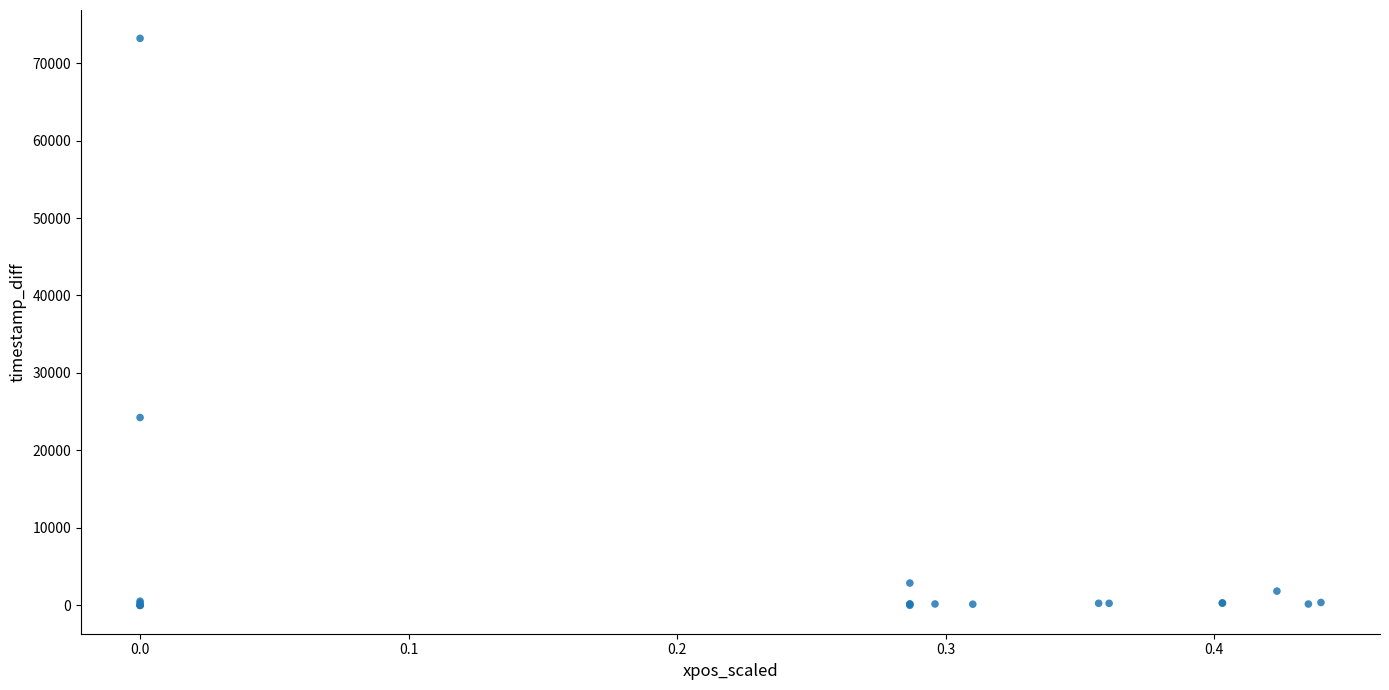

What Y value in the scatter plot is closest to 36595?

24248